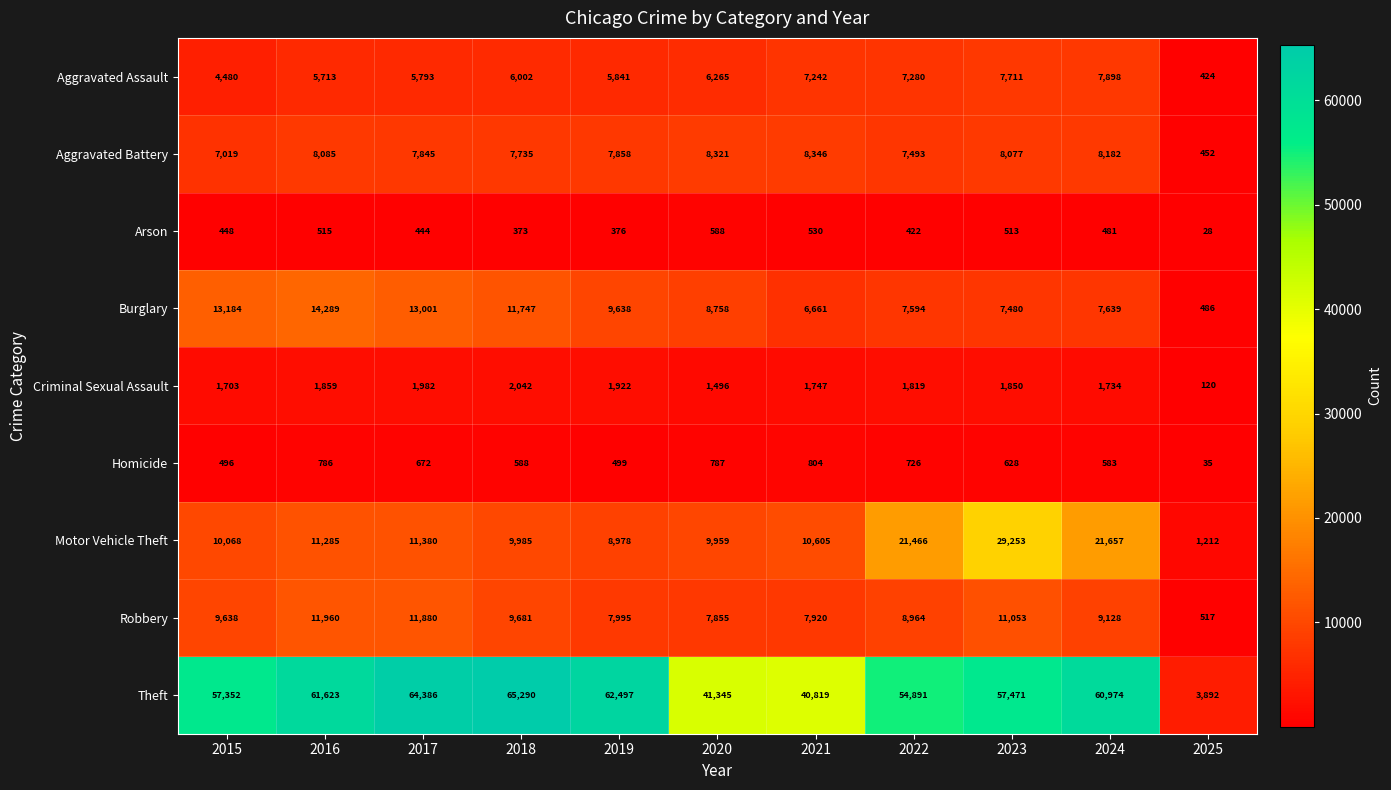

What is the minimum value shown in the chart?

28